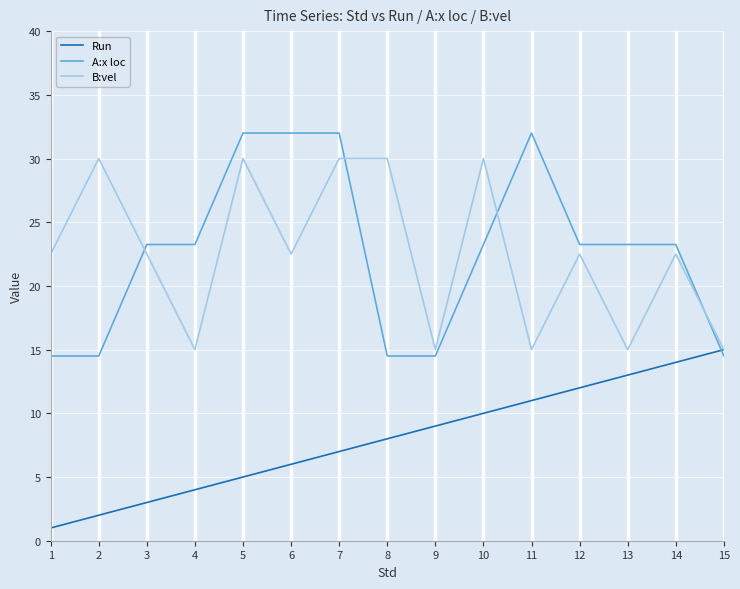

The value of A:x loc at 3 is 23.2. True or false?

True